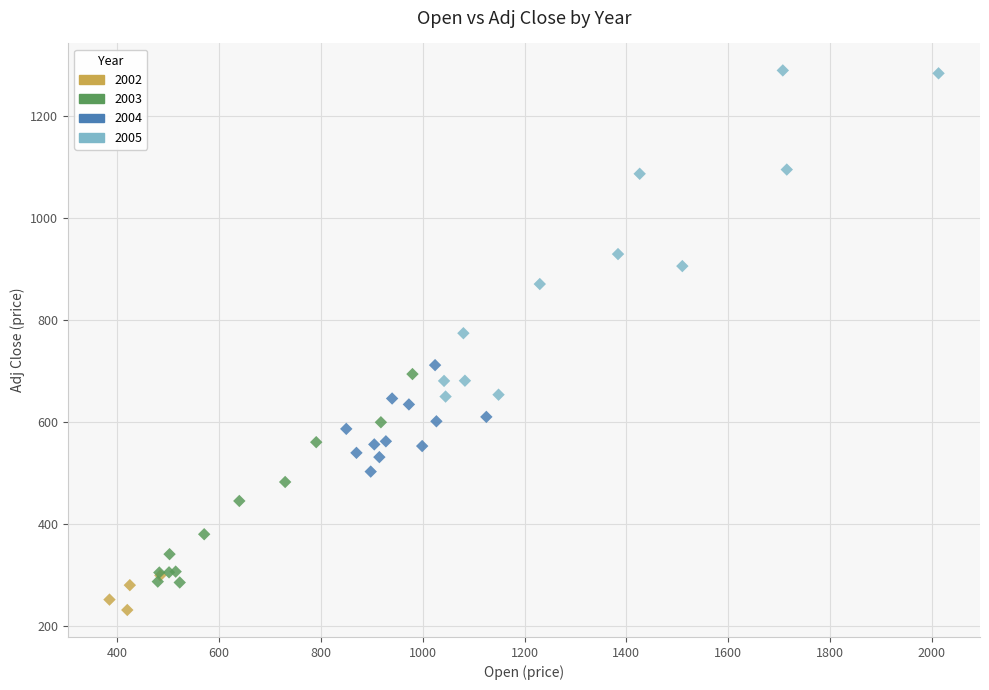

Which series has the widest spread of Y values?

2005